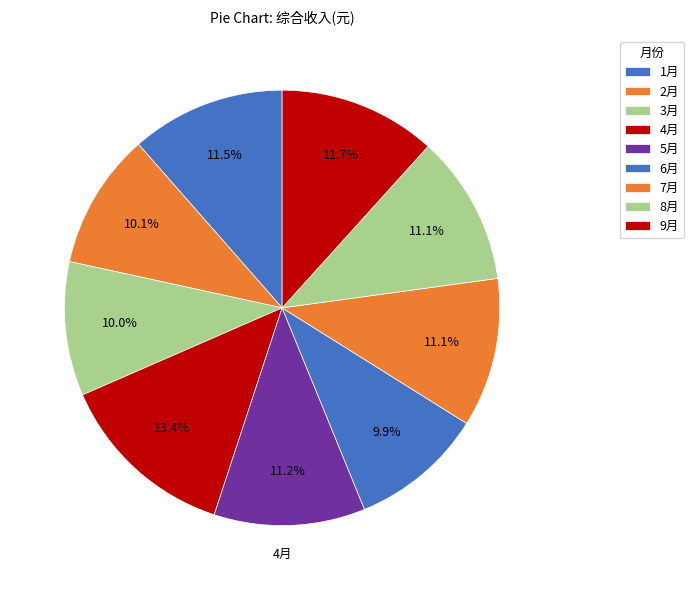

Count the number of slices in the pie.

9